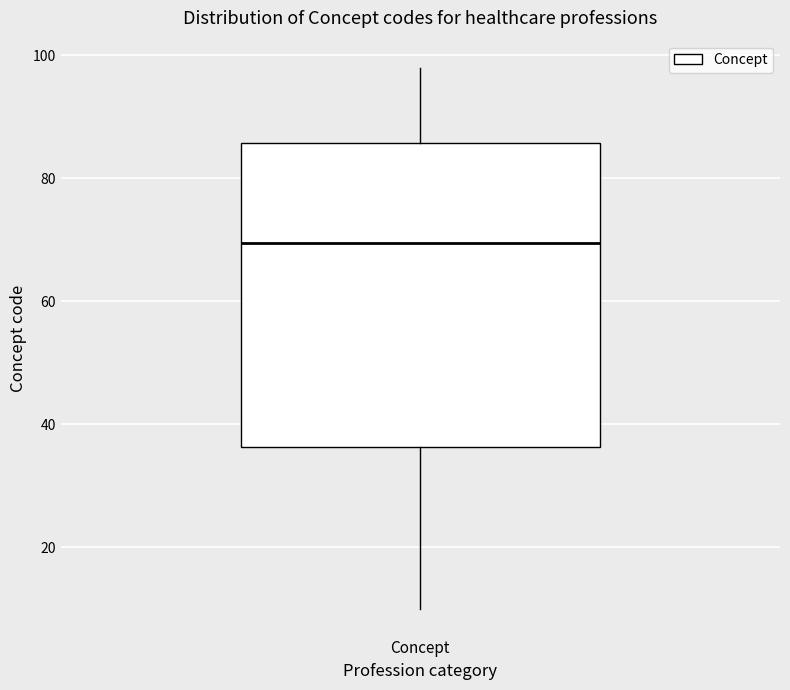

Read this box plot against the y-axis: the position of the median line, the range covered by the box, and the ends of both whiskers. The values are not printed on the chart, so give them approximately, as read against the axis.

median 70, box 36 to 86, whiskers 10 to 98